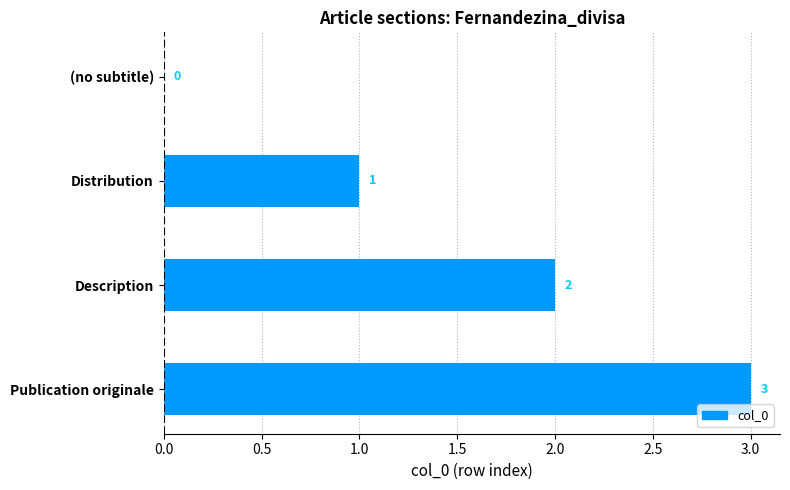

What is the maximum value shown in the chart?

3